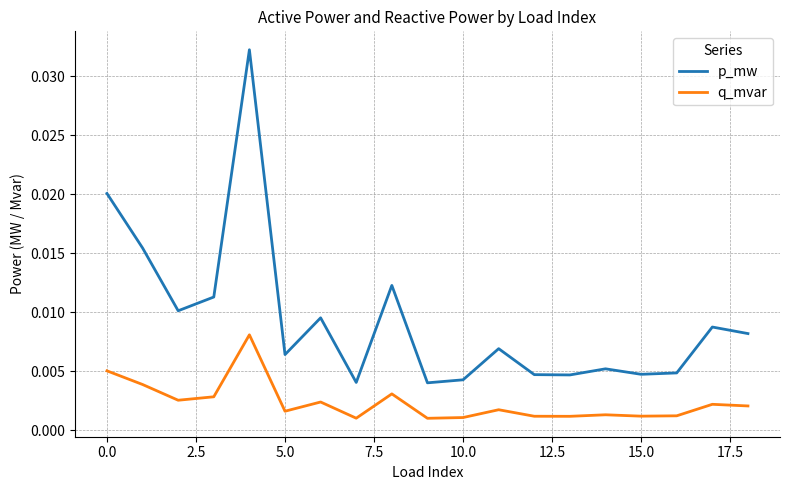

Which series has the widest spread of values?

p_mw